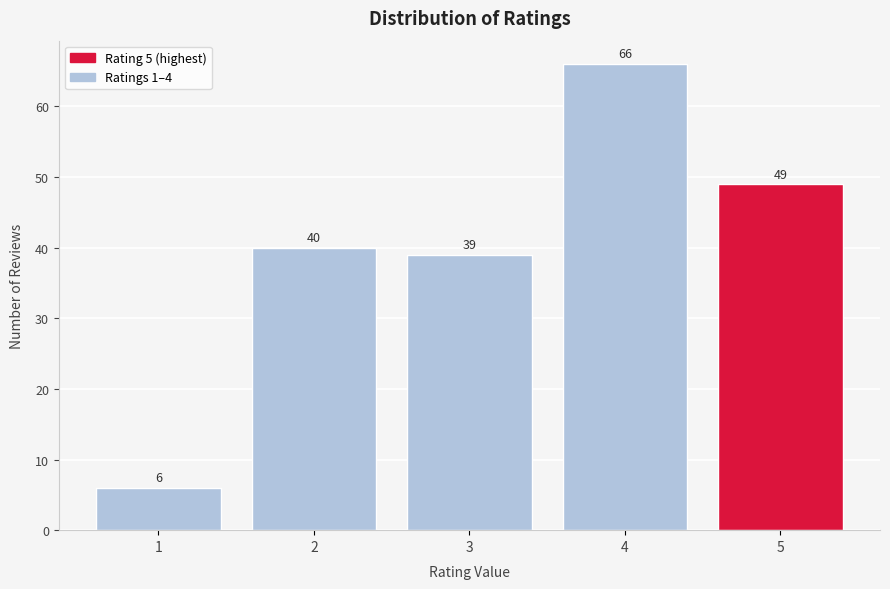

Reading left to right, what are all the values shown in this chart?

6	40	39	66	49